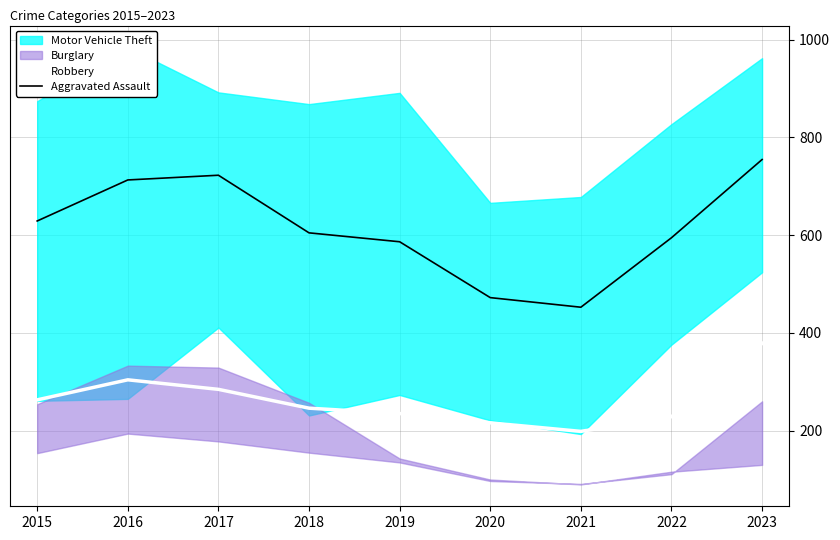

Which has a higher value, 2017 or 2022?

2017